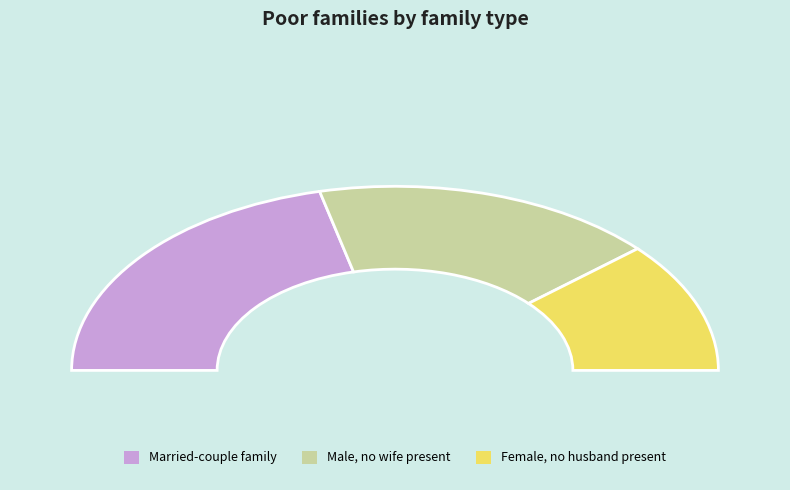

Is the sum of Decile 1 and Decile 2 greater than half?

Yes